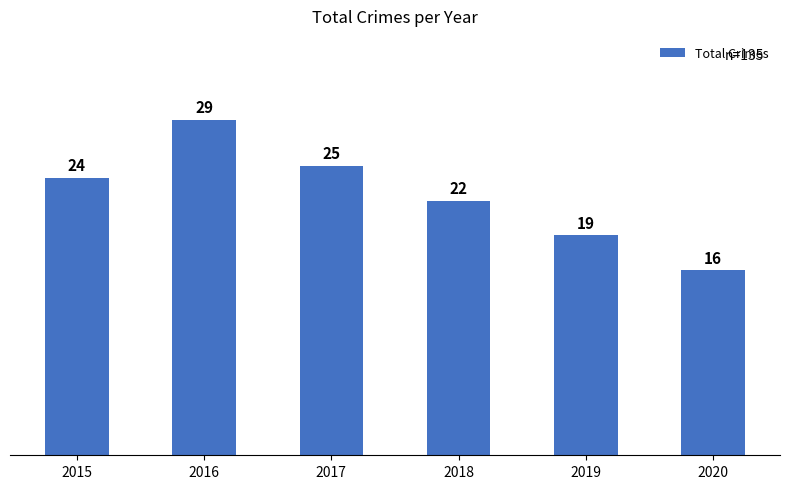

What is the minimum value shown in the chart?

16